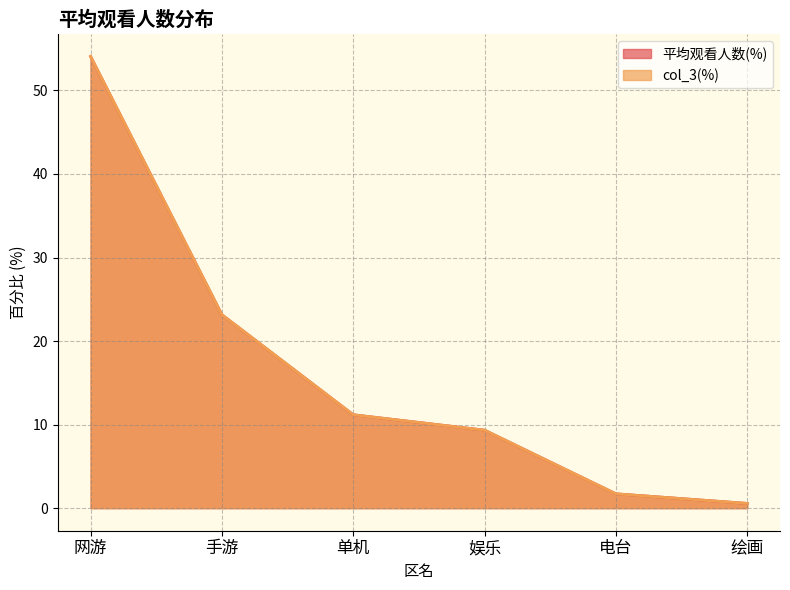

What is the average value of the col_3 series?

16.7